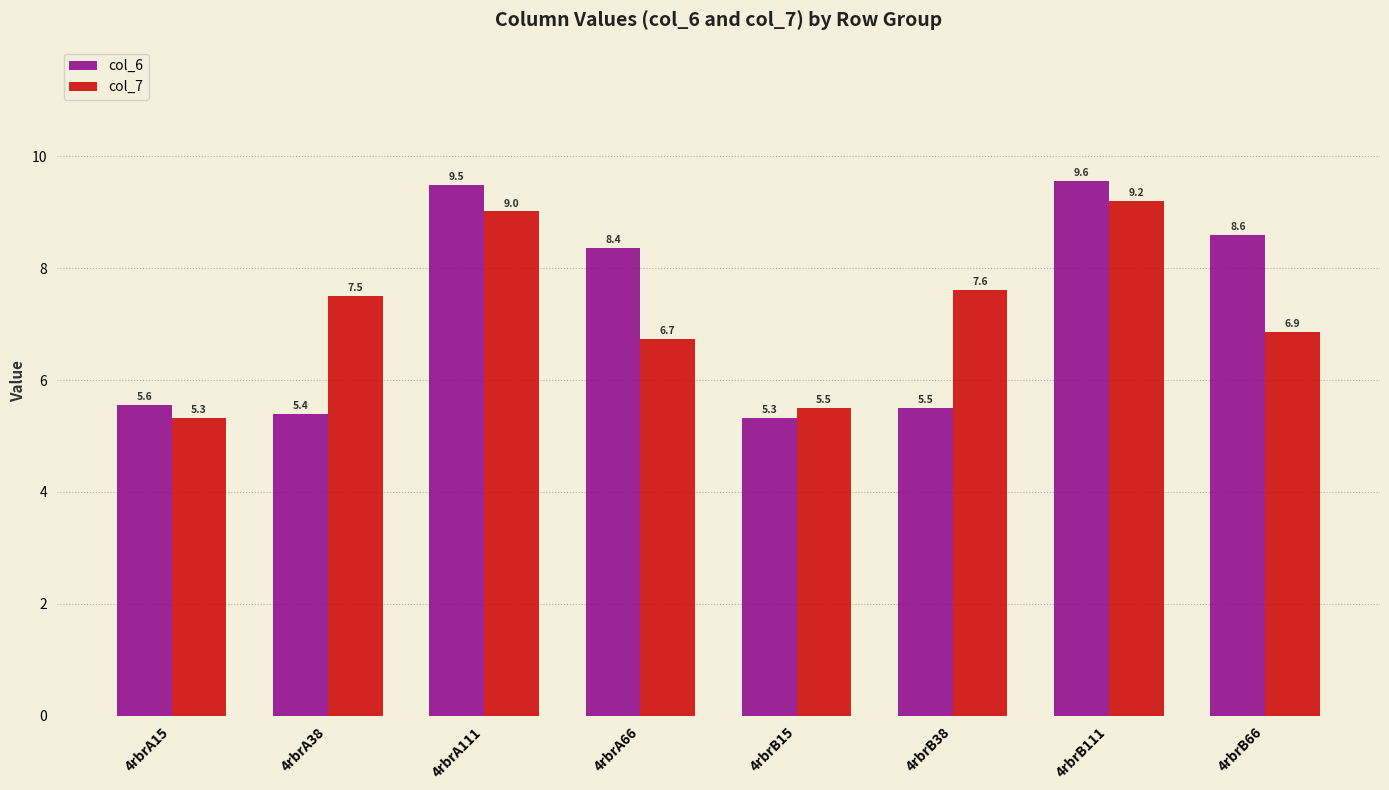

What is the value of the col_7 bar at the 5th from the left?

5.5